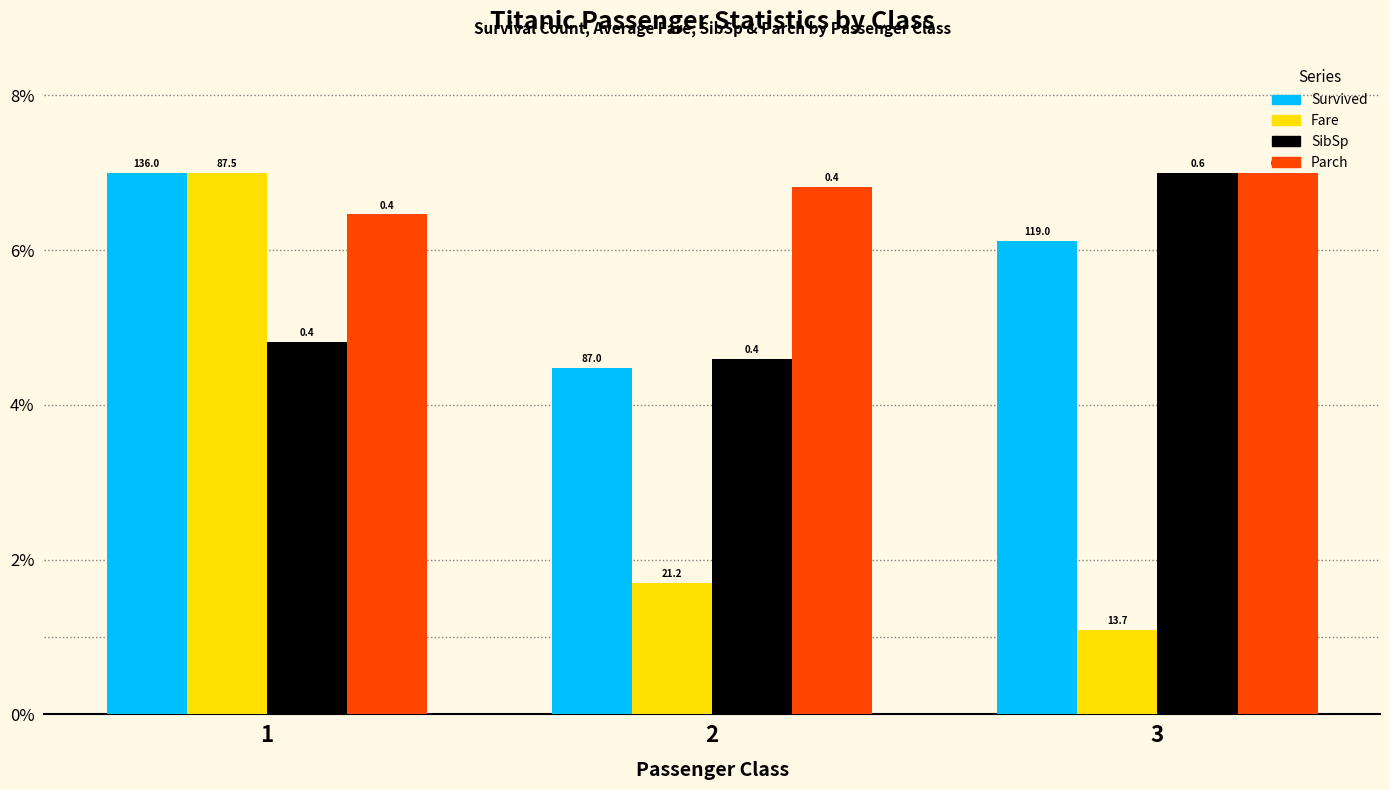

What are all the series names shown in the legend?

Survived, Fare, SibSp, Parch